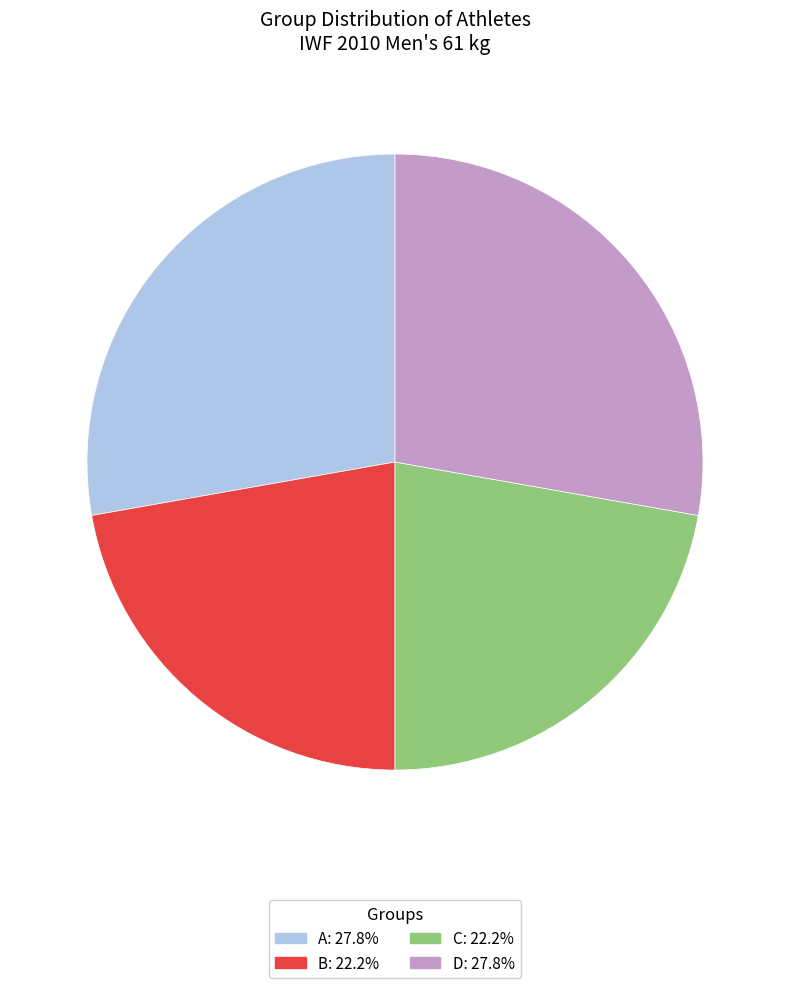

What is the ratio of the value at C: 22.2% to the value at B: 22.2%?

1.0